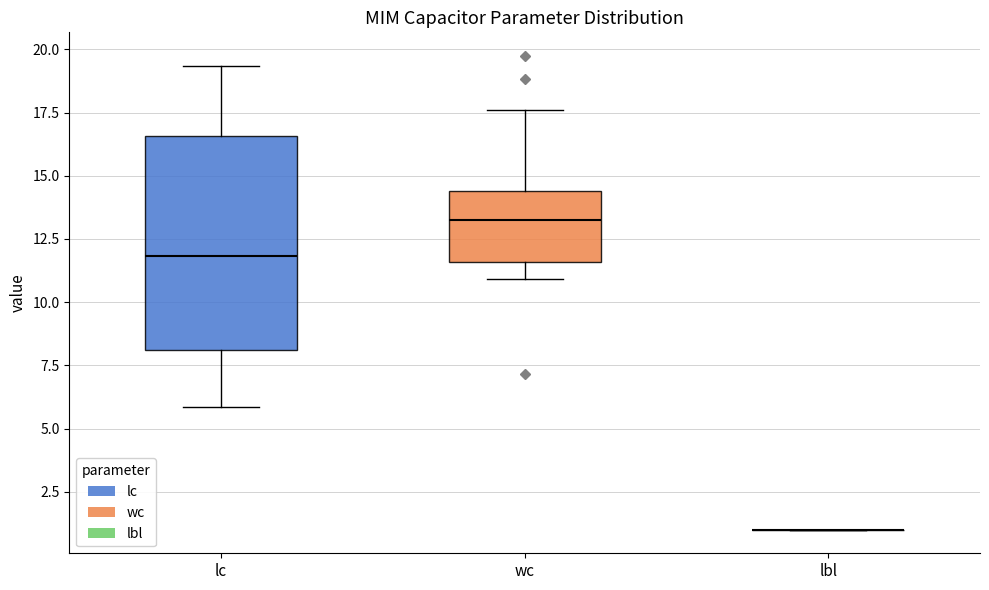

Reading left to right, read every box against the y-axis: the position of its median line, the range the box covers, and the ends of its whiskers. The values are not printed on the chart, so give them approximately, as read against the axis.

lc: median 12.0, box 8.0 to 16.5, whiskers 6.0 to 19.5
wc: median 13.5, box 11.5 to 14.5, whiskers 11.0 to 17.5
lbl: box collapsed to a line at 1.0, whiskers 1.0 to 1.0